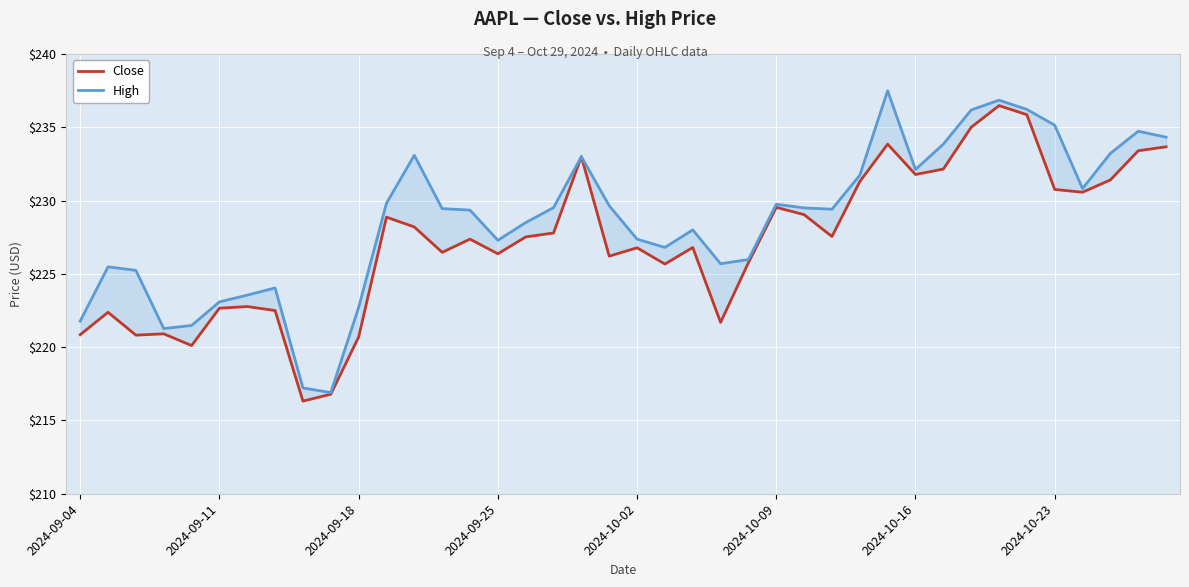

What is the difference between the maximum and minimum values in the High series?

20.6